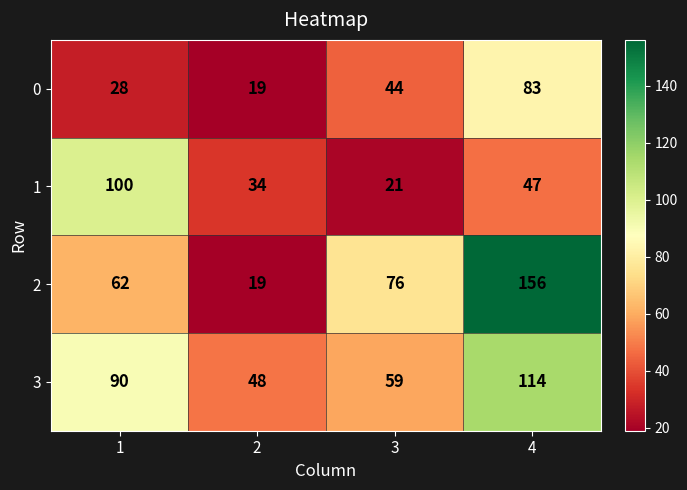

Count the 2 values in the range 62 to 156.

3